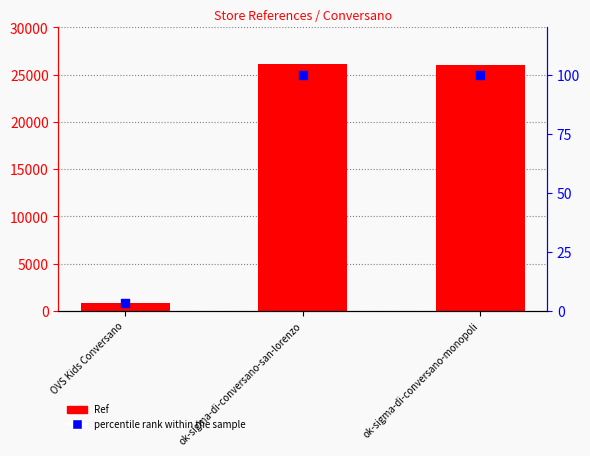

Which series reaches the minimum Y coordinate?

percentile rank within the sample